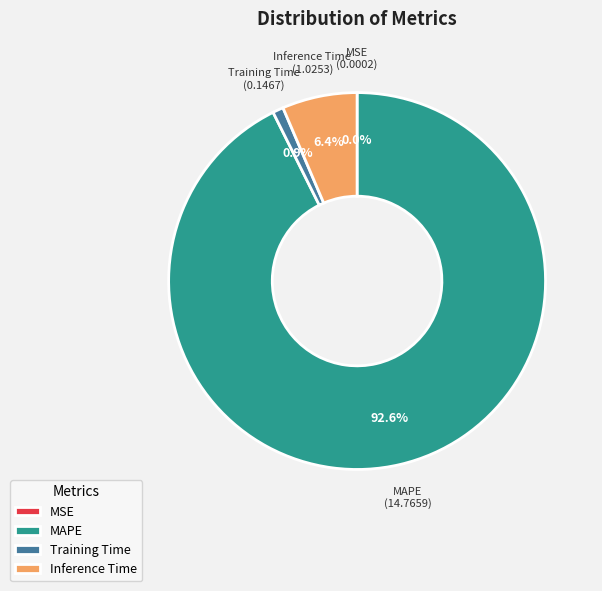

Which slice is the largest?

MAPE